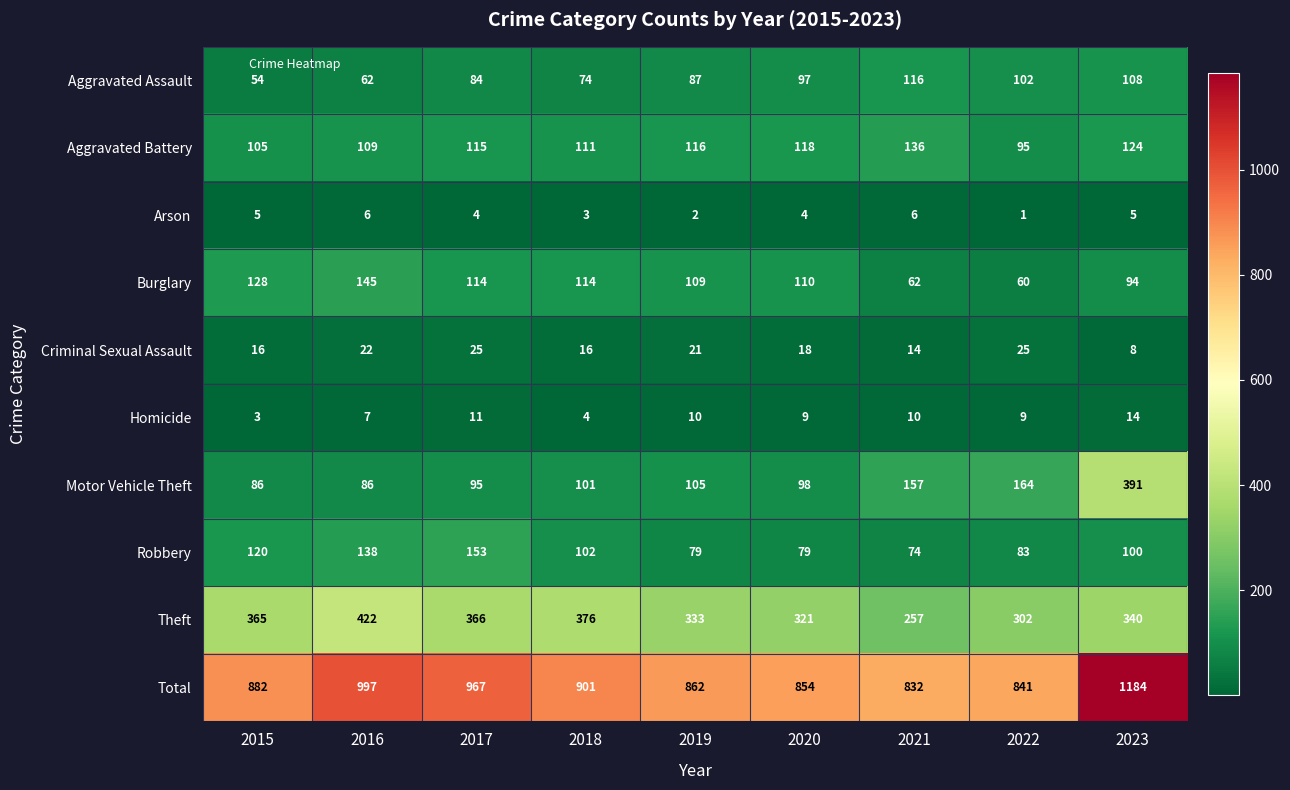

Which series has the largest total across all categories?

Total